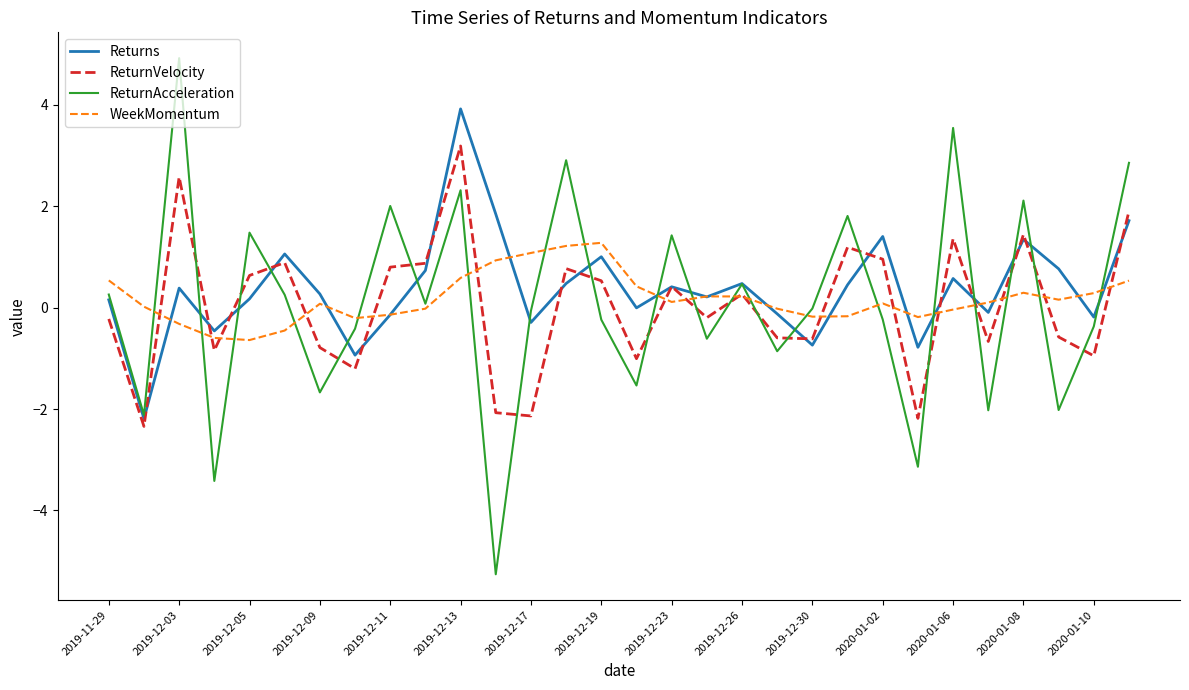

What is the maximum value shown in the chart?

4.9